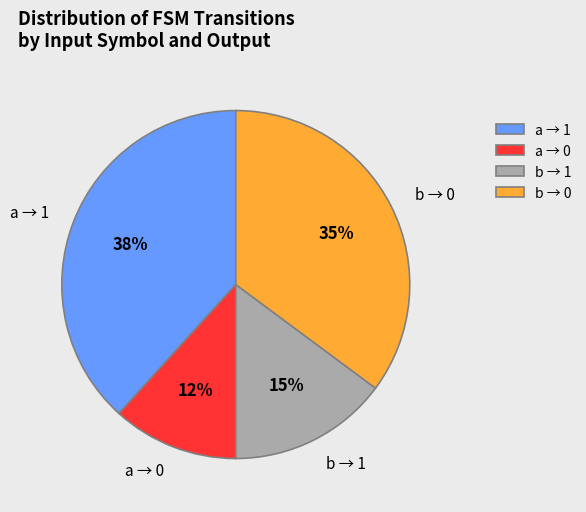

True or false: b → 0 accounts for 35% of the total.

True